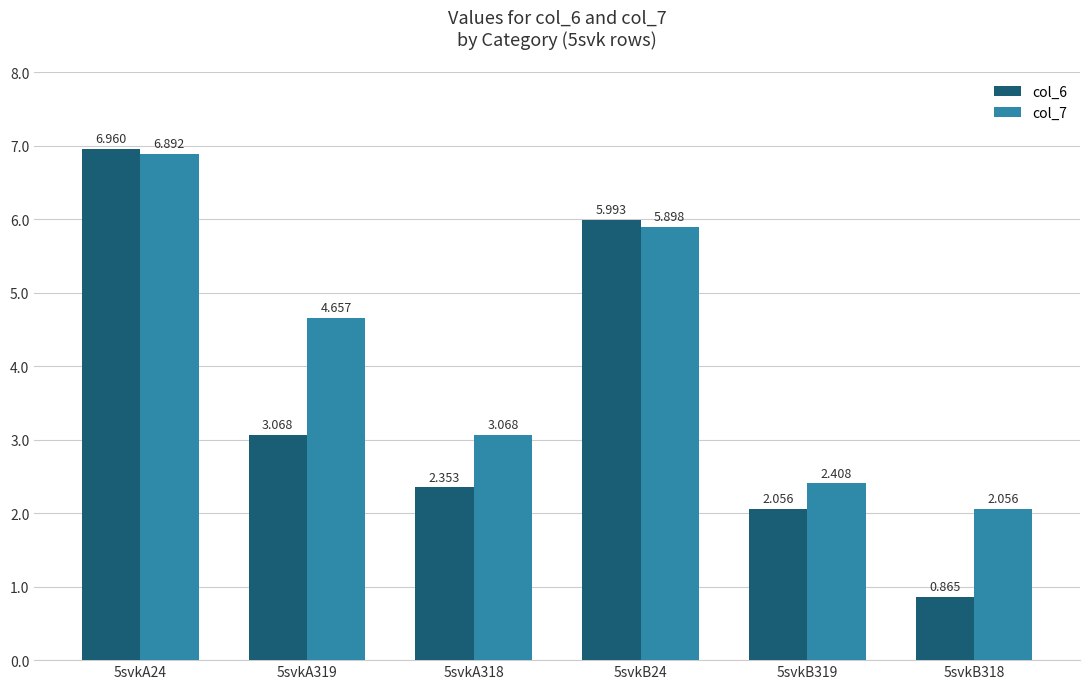

Is the value of col_7 at 5svkA24 greater than the value of col_6 at 5svkB319?

Yes